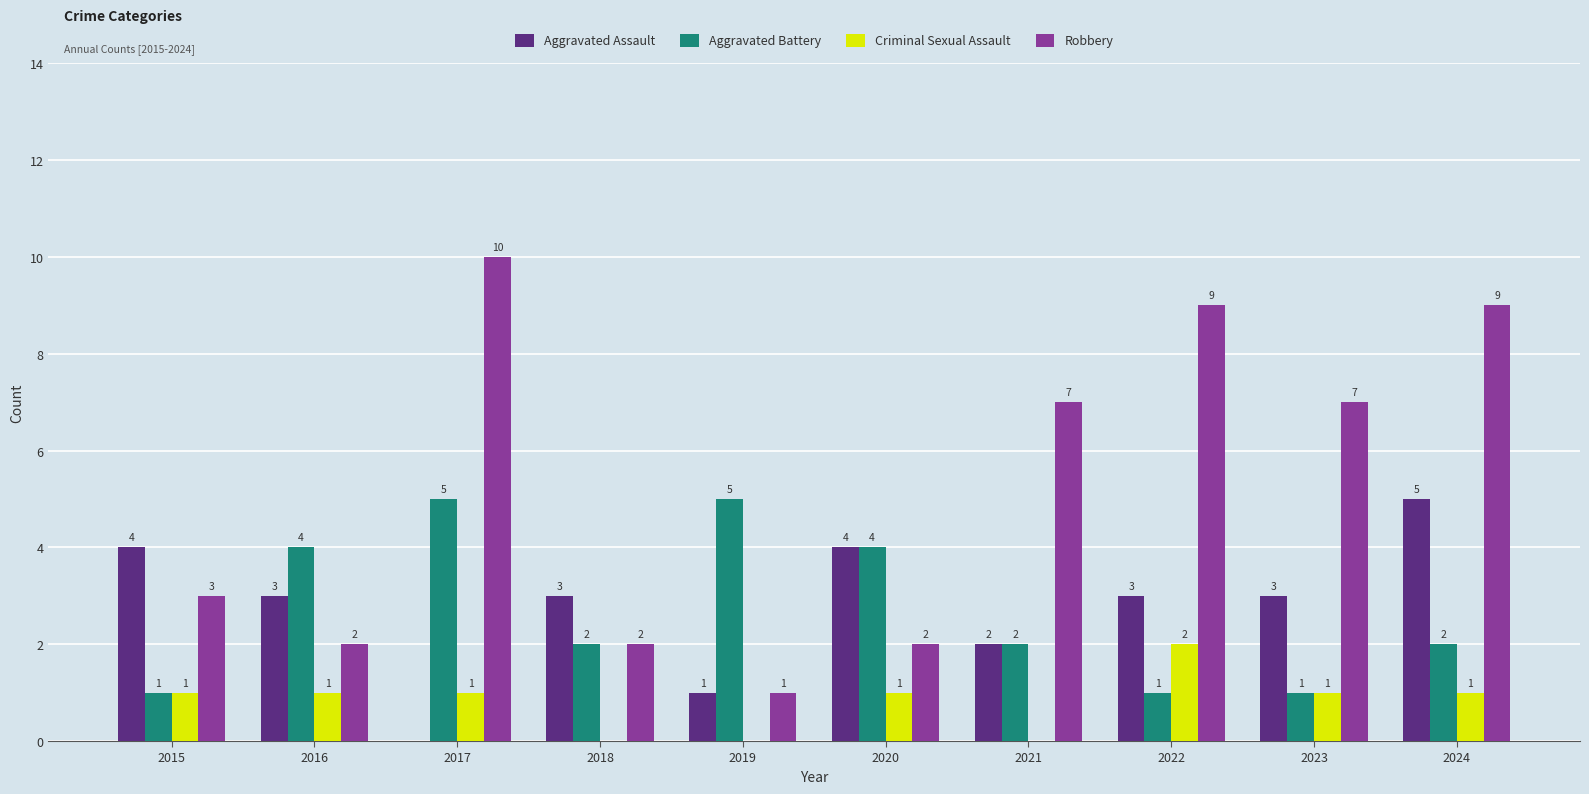

Is the value of Aggravated Battery at 2021 greater than the value of Robbery at 2023?

No